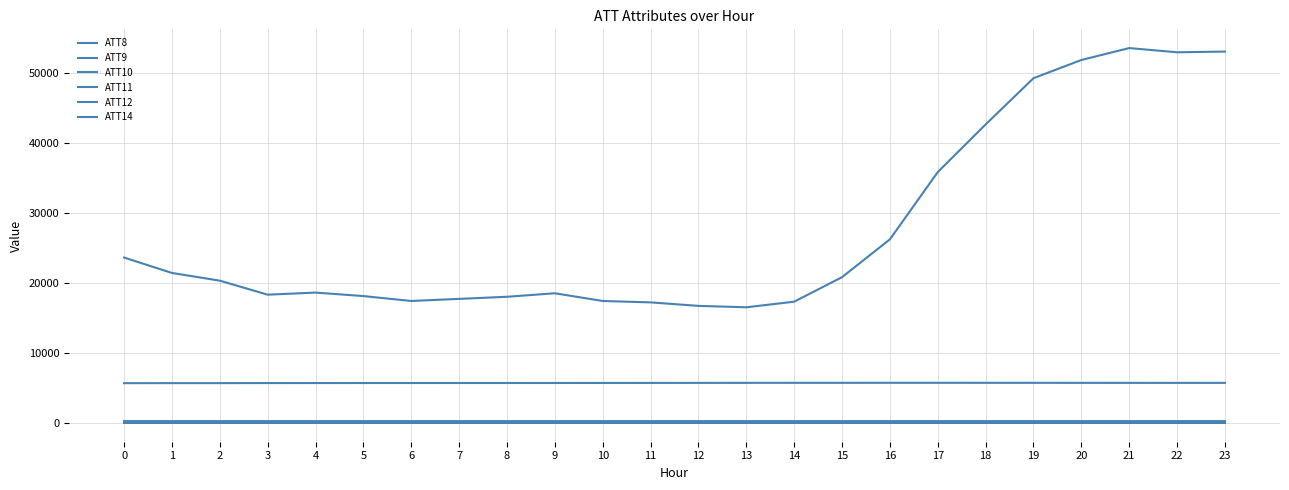

True or false: ATT10 and ATT8 cross at least once.

False